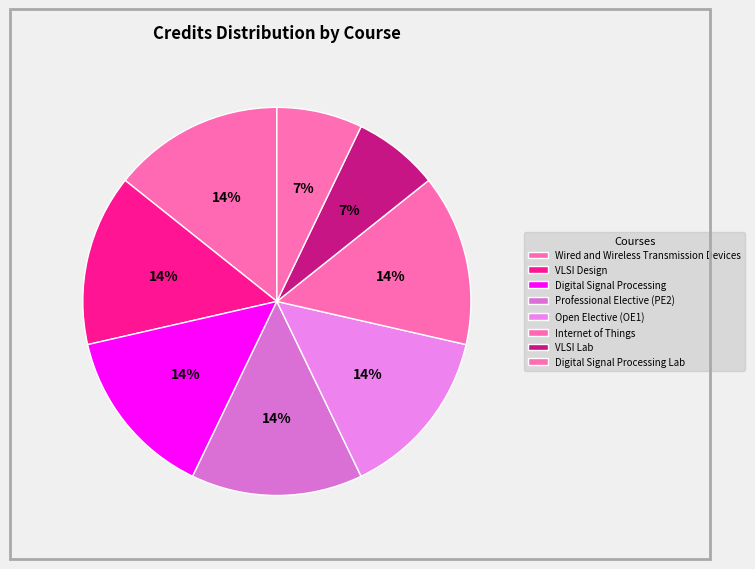

True or false: Open Elective (OE1) accounts for 5% of the total.

False